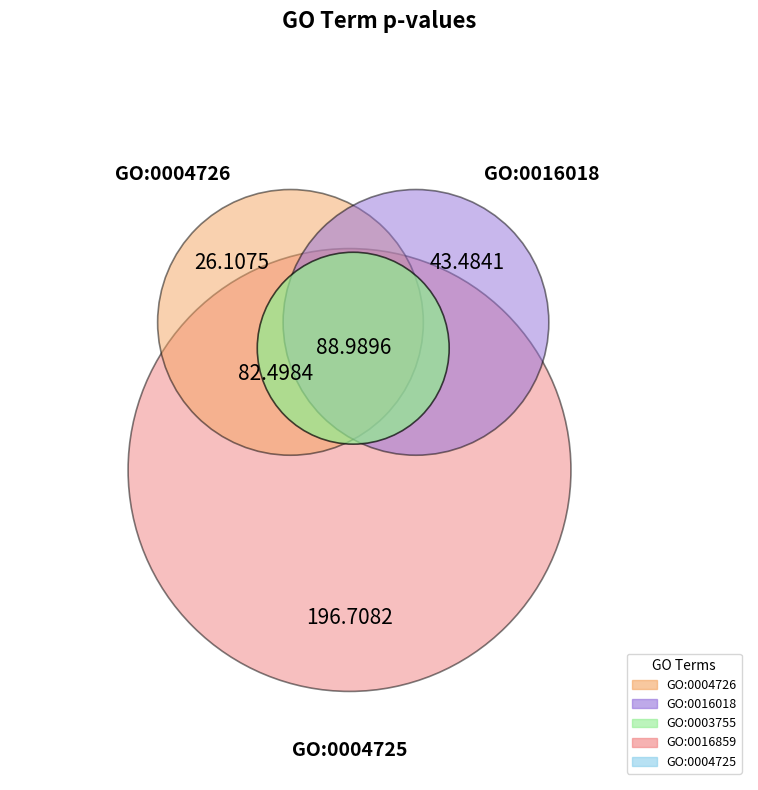

To the nearest percent, what is the difference between the largest and smallest slice percentages?

39%